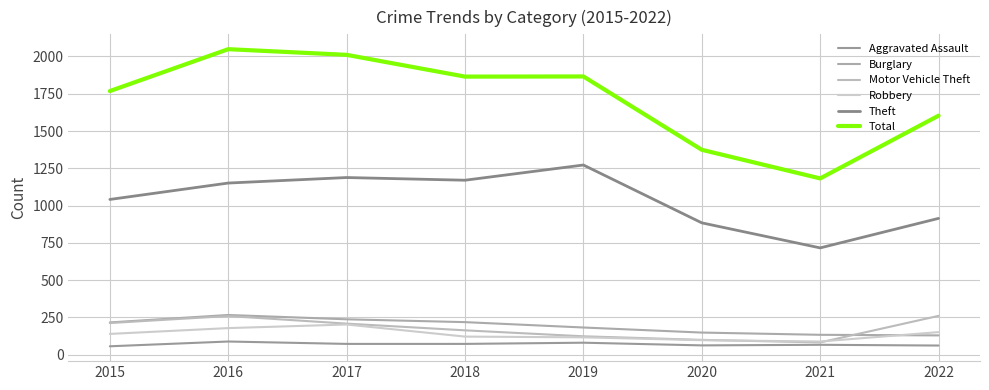

Which series has the widest spread of values?

Total